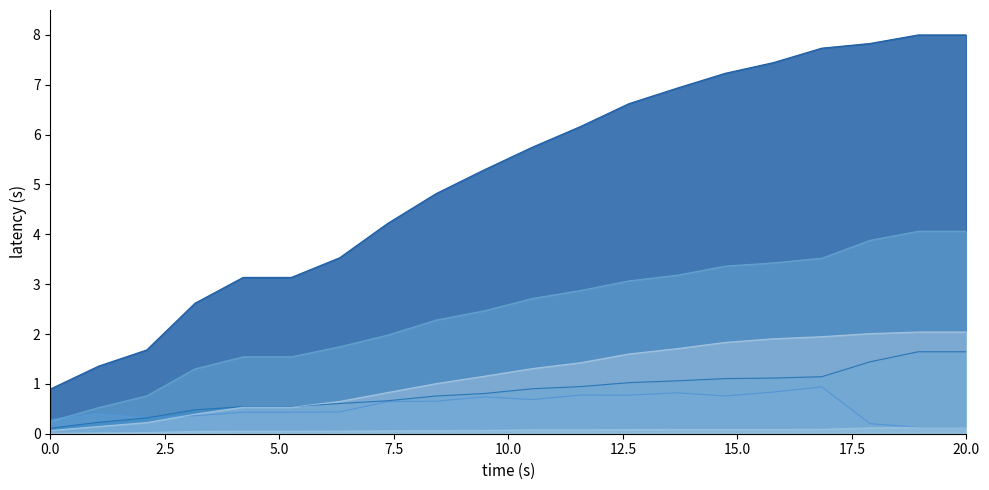

How many intersections are there between Black/African American and Unknown?

1